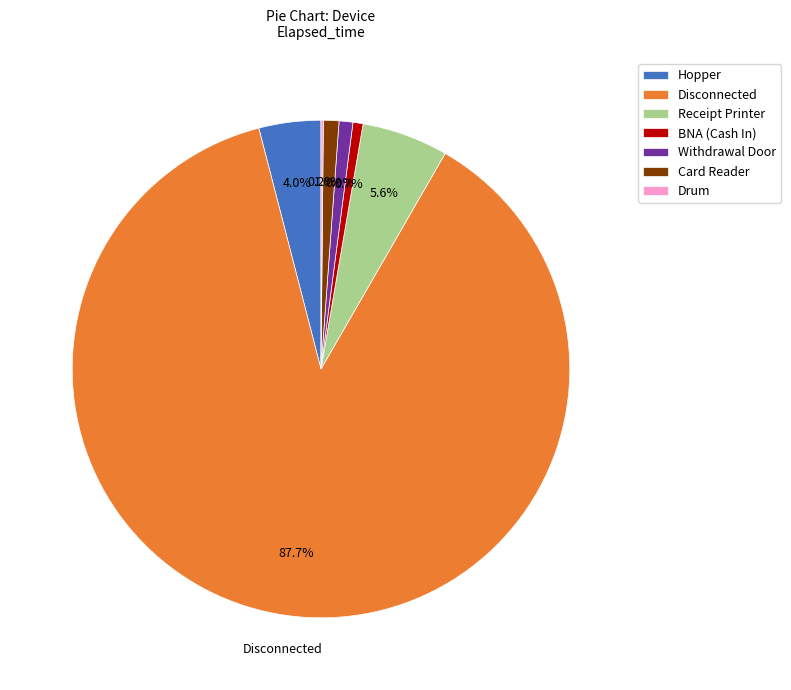

The Hopper slice represents 4% of the pie. True or false?

True